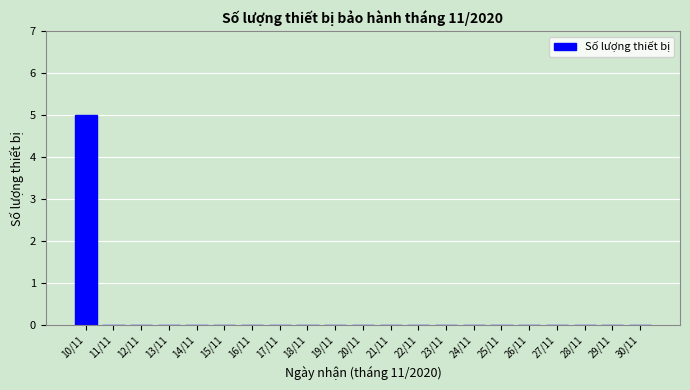

Reading right to left, what are all the values shown in this chart?

30/11=0	29/11=0	28/11=0	27/11=0	26/11=0	25/11=0	24/11=0	23/11=0	22/11=0	21/11=0	20/11=0	19/11=0	18/11=0	17/11=0	16/11=0	15/11=0	14/11=0	13/11=0	12/11=0	11/11=0	10/11=5